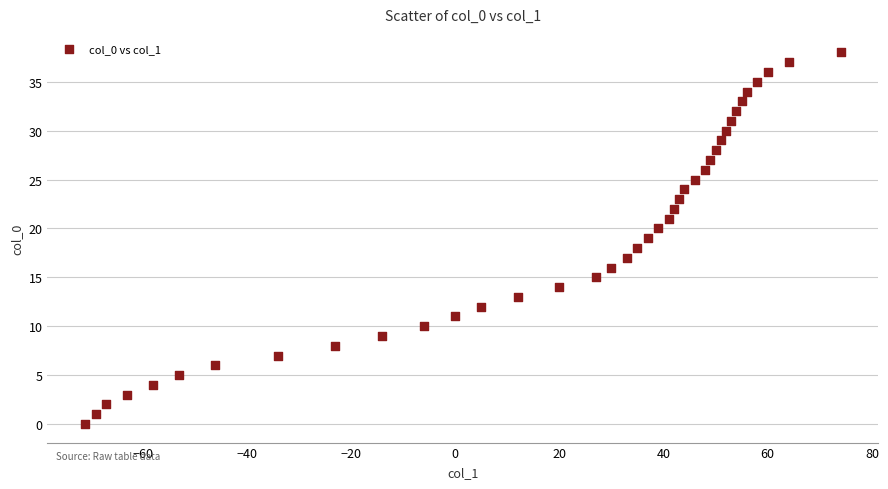

What is the range of Y values (max minus min)?

38